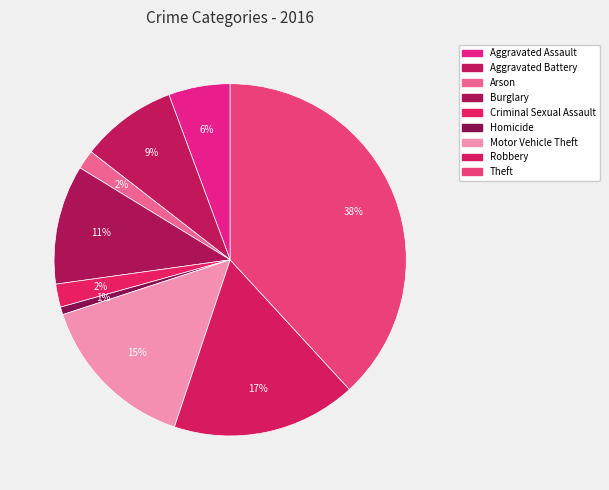

How many segments does this pie chart have?

9